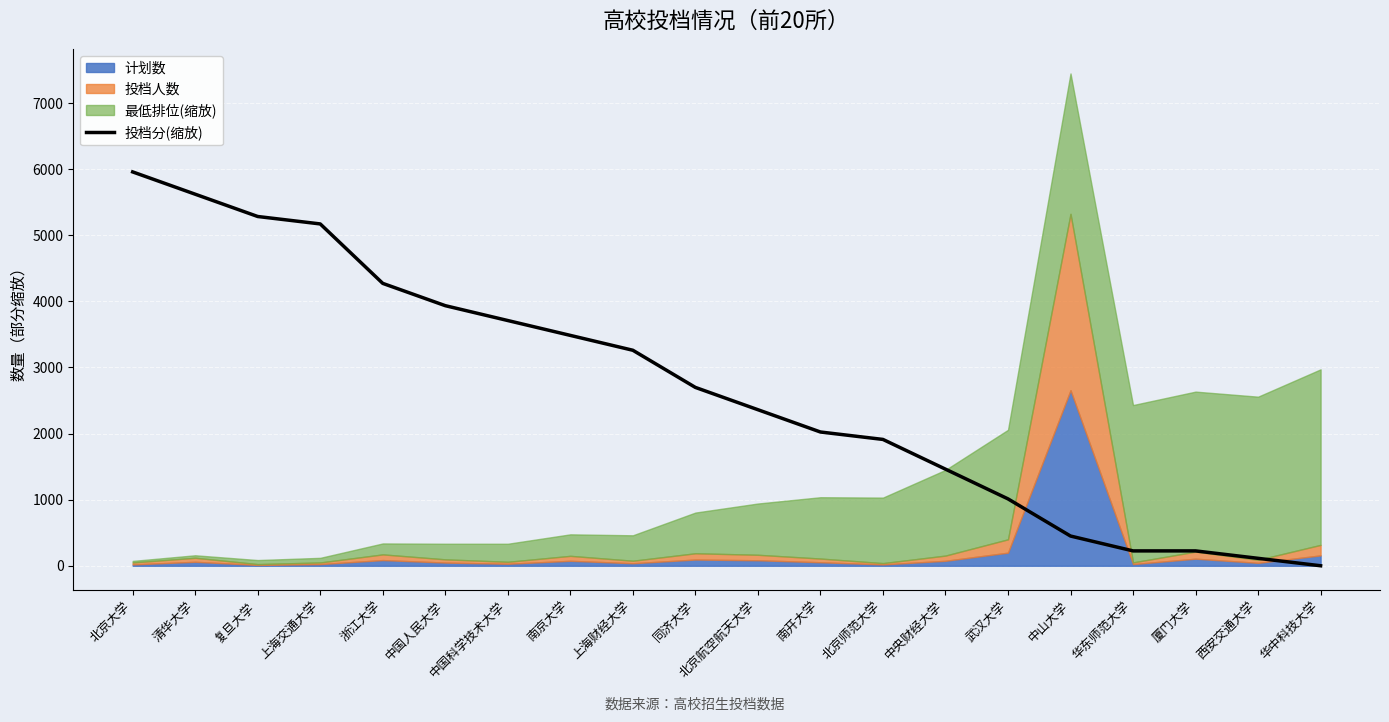

How many values are below 2698?

10